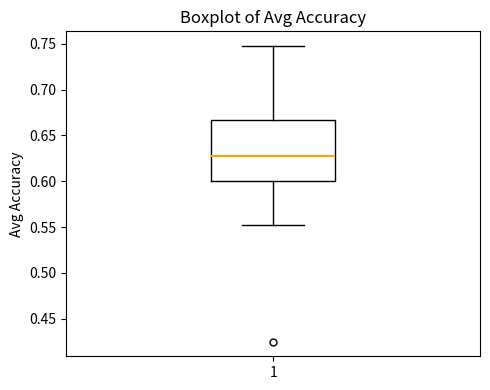

Where is the lower edge of the box at x = 1 on the y-axis? The values are not printed on the chart, so give them approximately, as read against the axis.

0.600